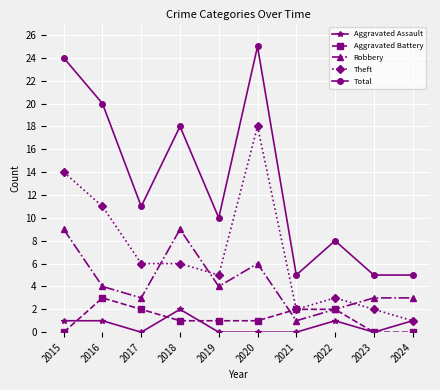

Is it true that Aggravated Assault equals 1 at 2024?

True